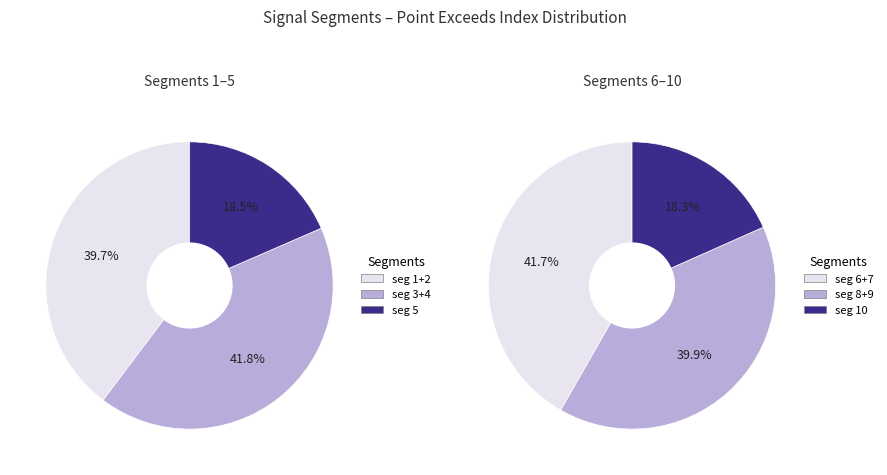

What is the ratio of the value at segment 7 to the value at segment 3?

1.2